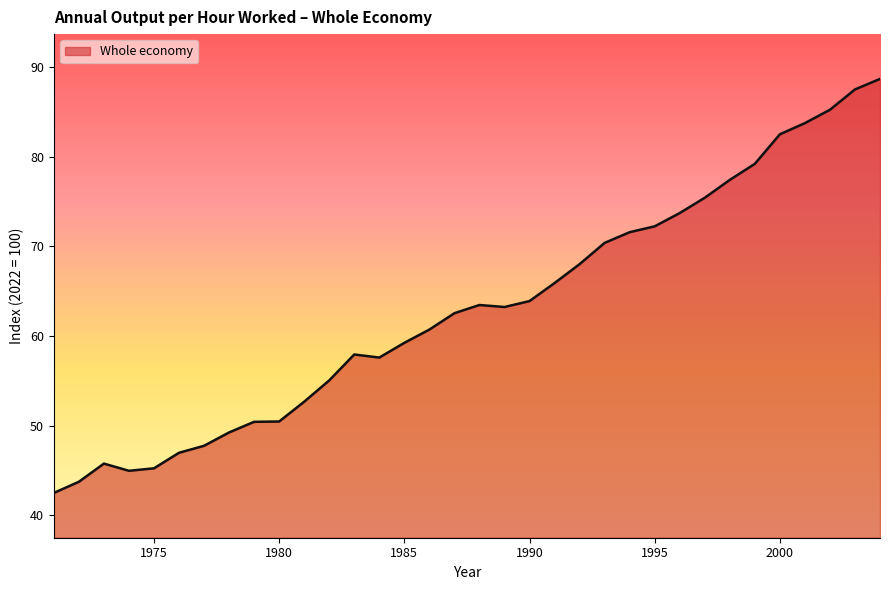

What is the difference between the maximum and minimum values?

46.2